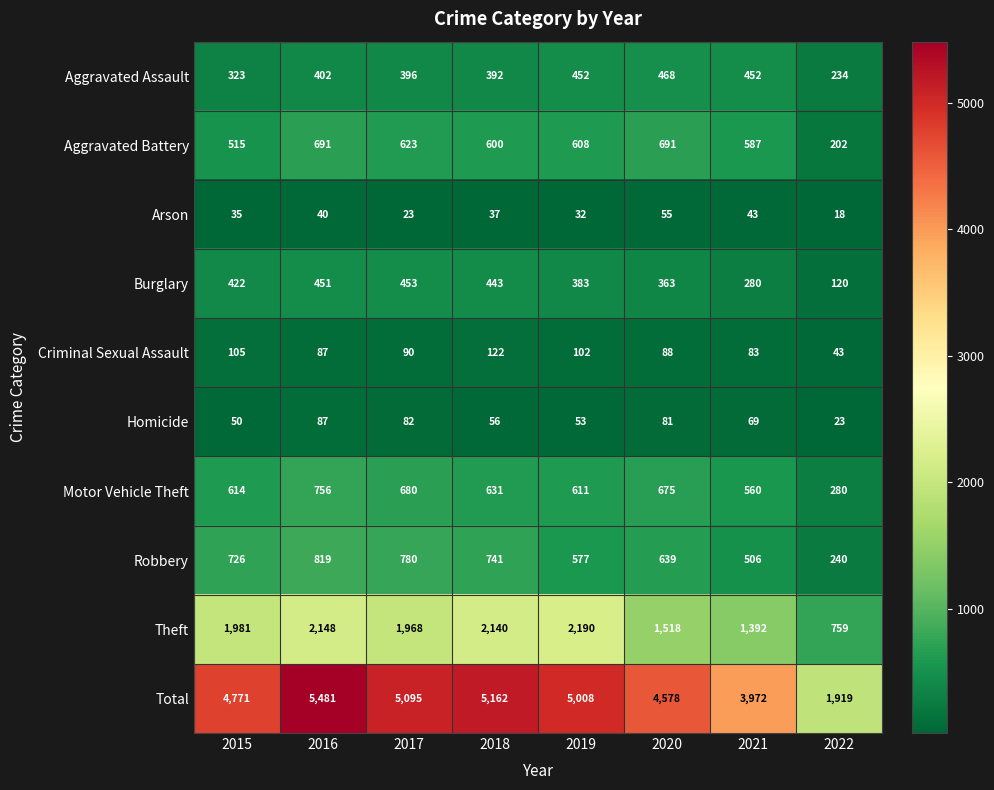

How many distinct data groups are displayed?

10